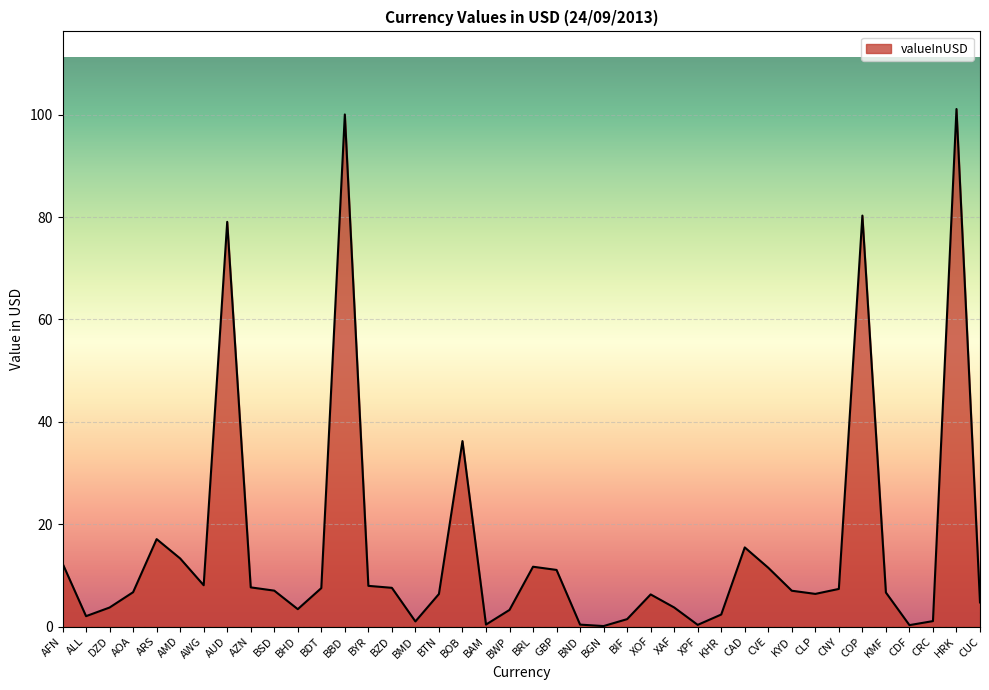

The chart shows a value of 8.9 at BOB. True or false?

False